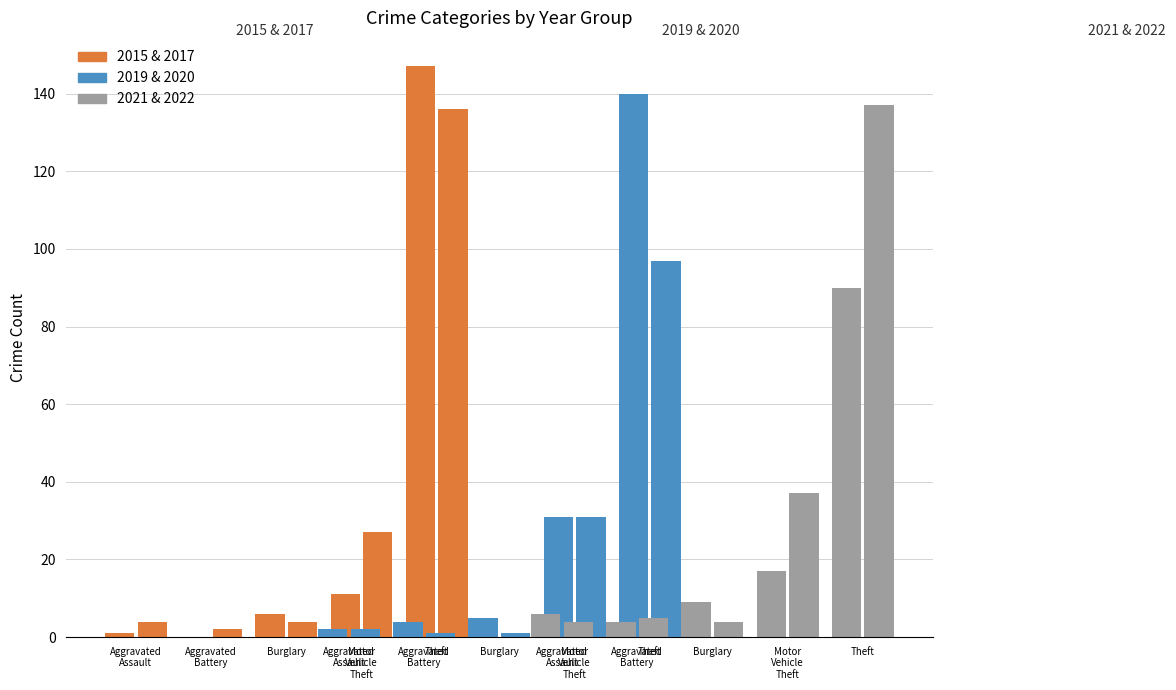

At which category is the sum across all series the highest?

Theft